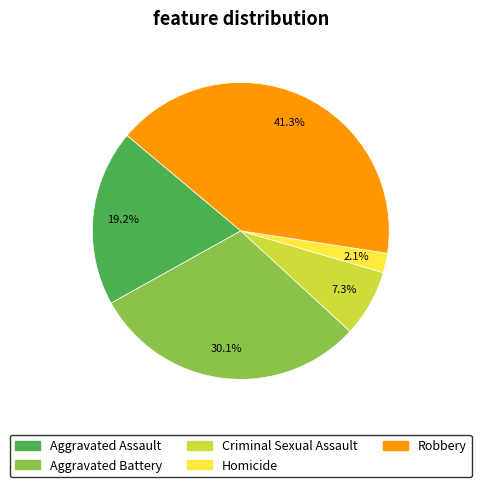

Is there any slice that represents more than half of the pie?

No